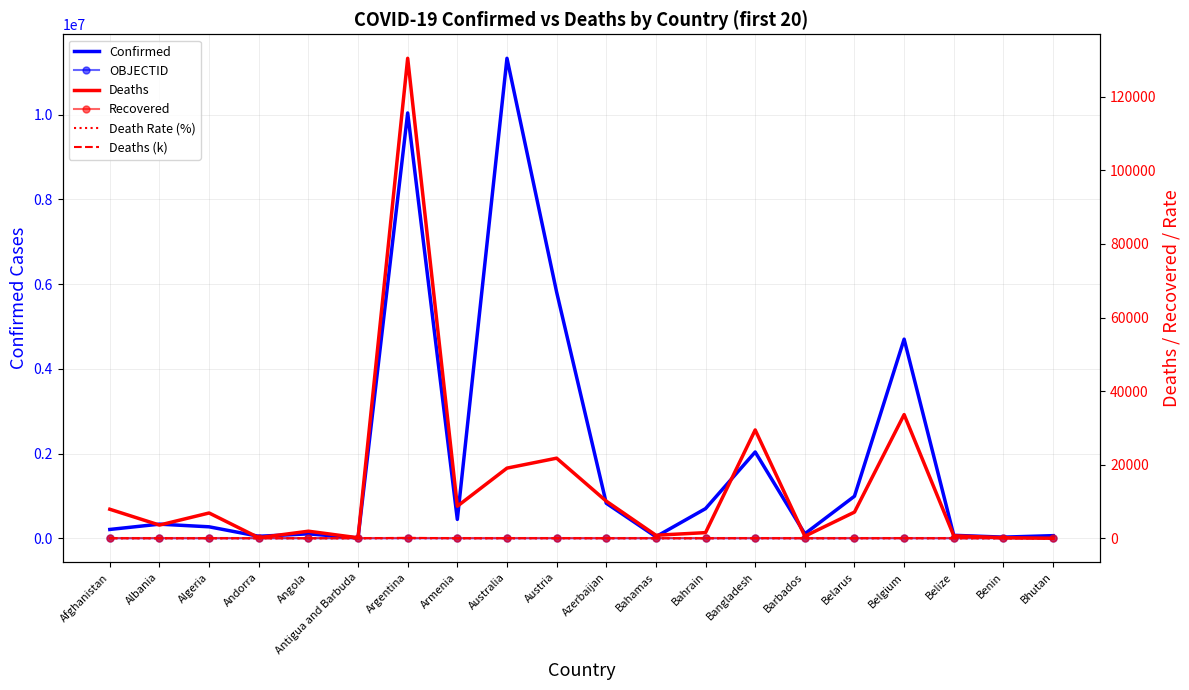

Rank the series at Bangladesh from lowest to highest value.

Recovered, Death Rate (%), OBJECTID, Deaths (k), Deaths, Confirmed